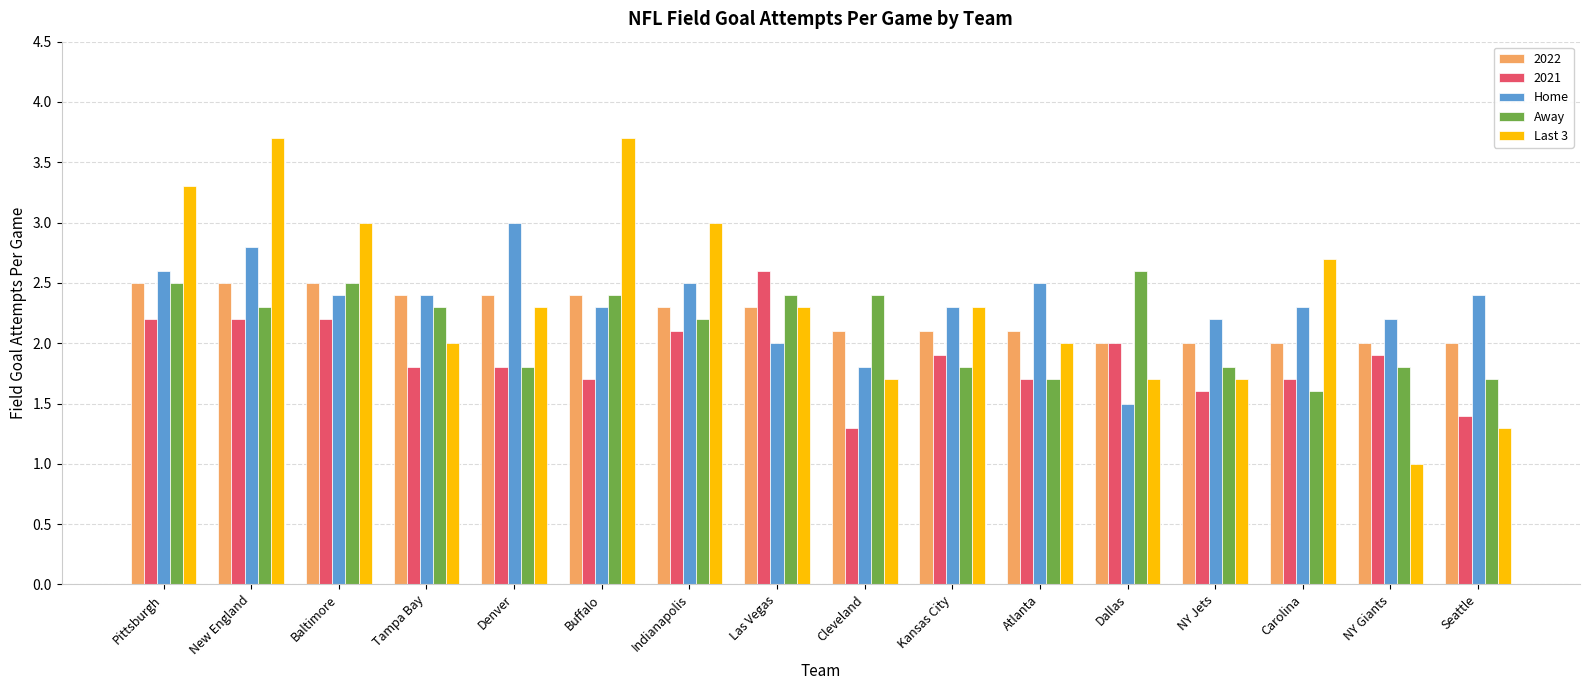

How many groups of bars are there?

16